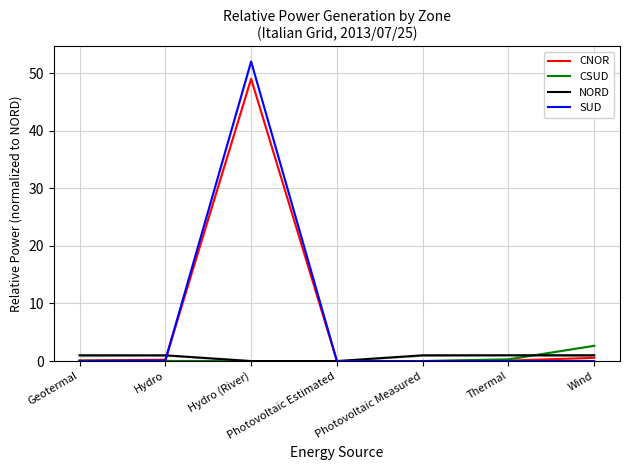

What is the total value across all series at Hydro (River)?

101.0